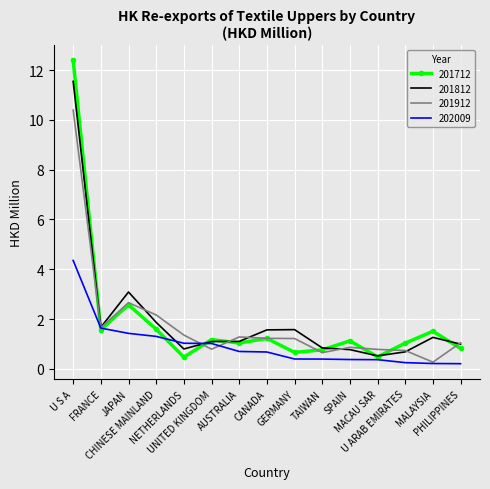

List the series in order of their peak value, highest first.

201712, 201812, 201912, 202009